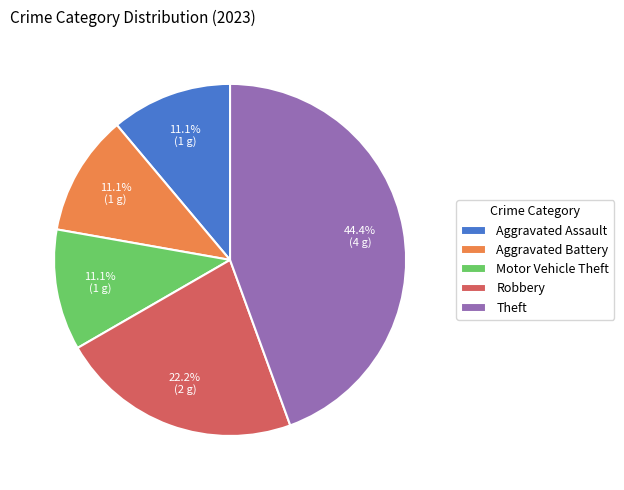

What is the largest slice in the pie chart?

Theft